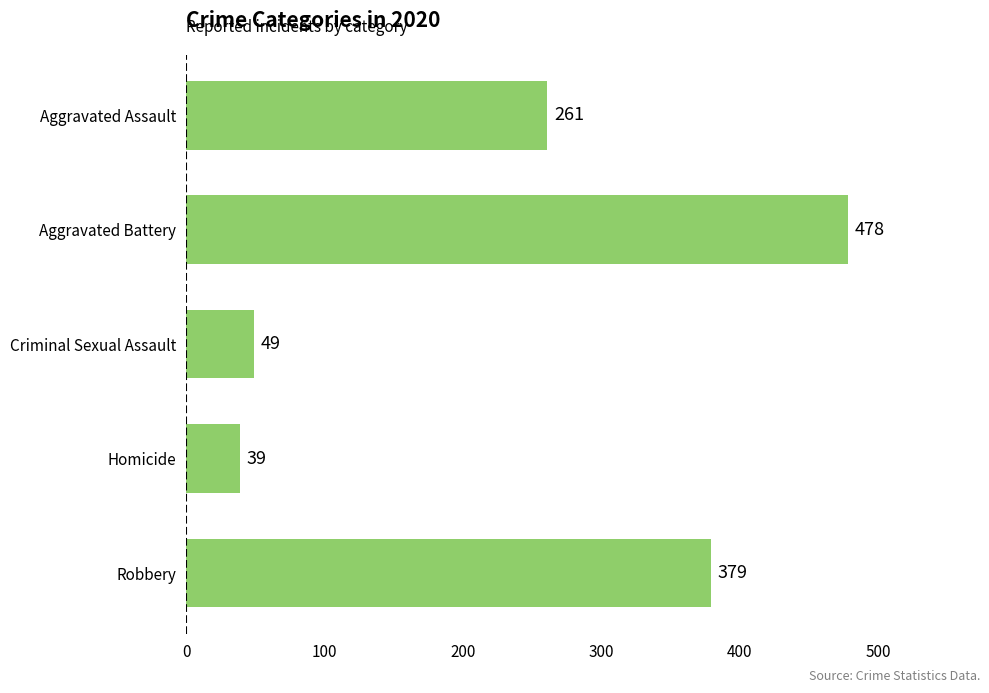

How many bars are there in total?

5